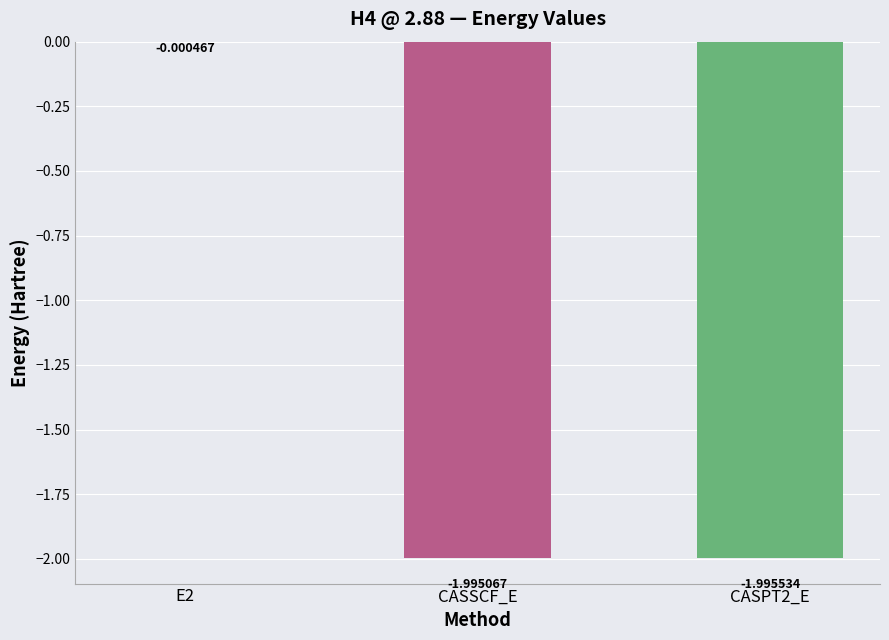

What value does the data have at CASSCF_E?

-2.0